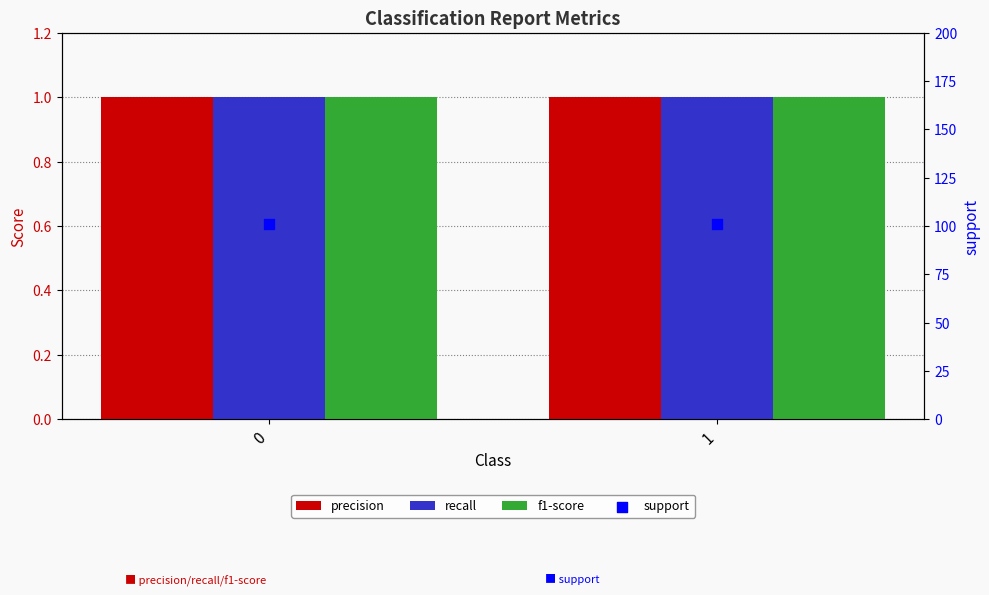

At how many categories does at least one series exceed 23?

2